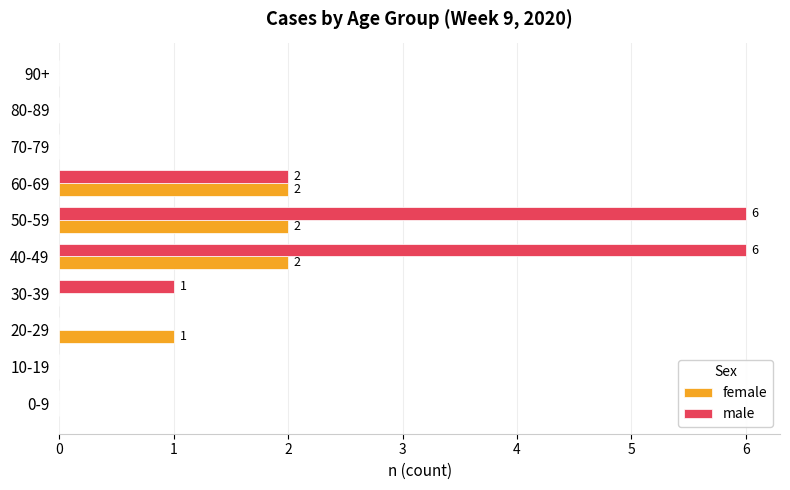

Between 50-59 and 90+, which series saw the biggest shift?

male